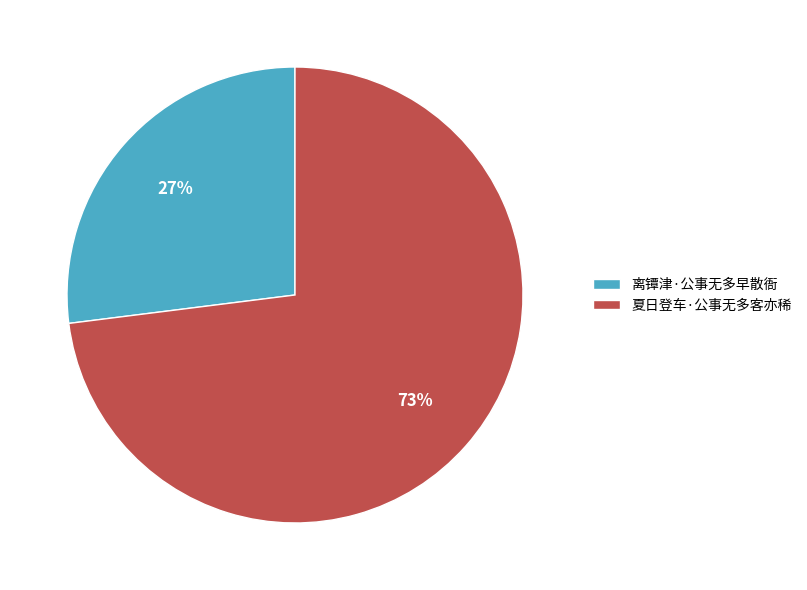

To the nearest percent, what is the combined percentage of 离镡津·公事无多早散衙 and 夏日登车·公事无多客亦稀?

100%